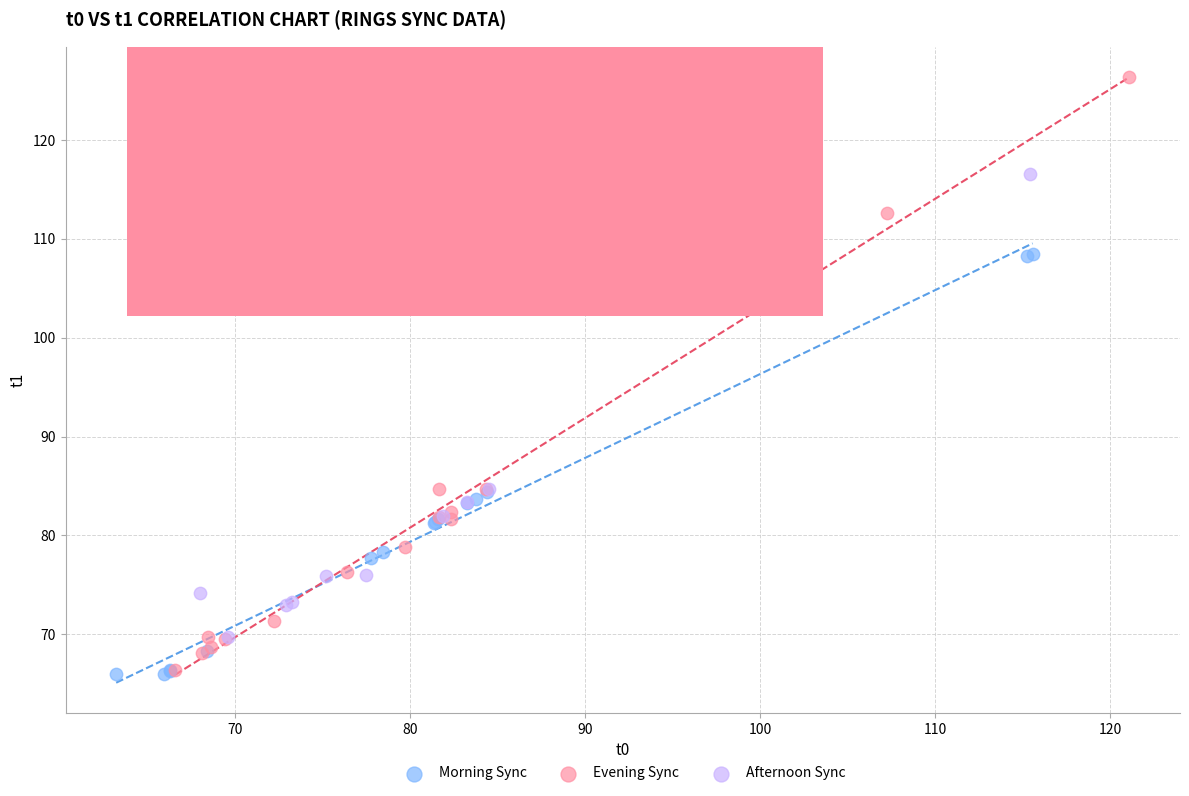

Which series has the widest spread of Y values?

Evening Sync